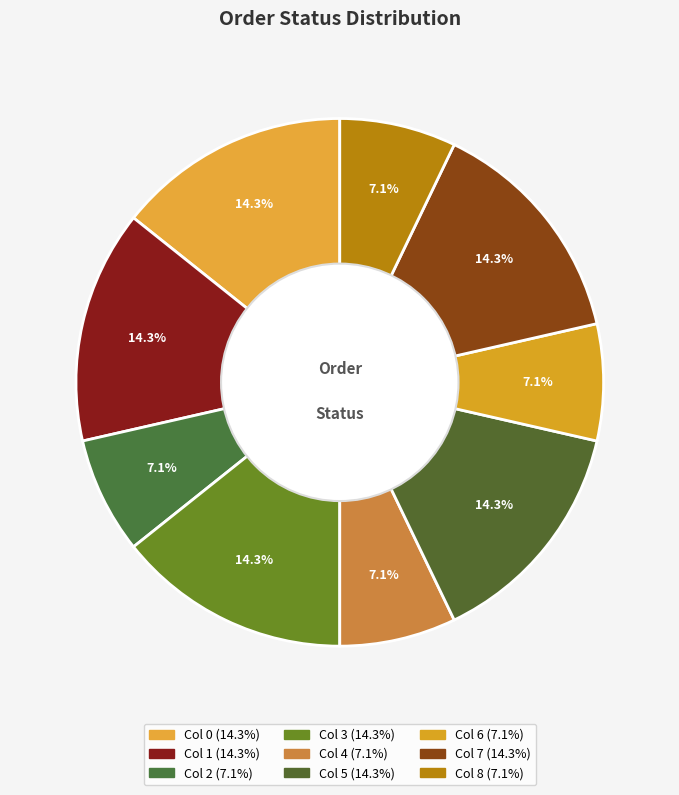

How many slices are in this pie chart?

9